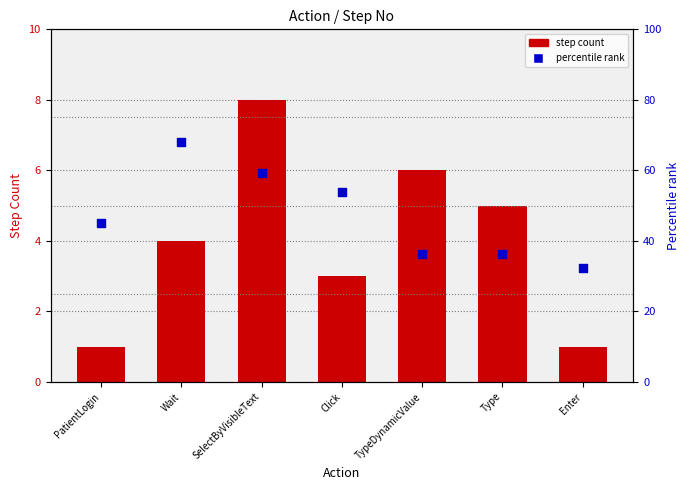

What are all the series names shown in the legend?

step count, percentile rank